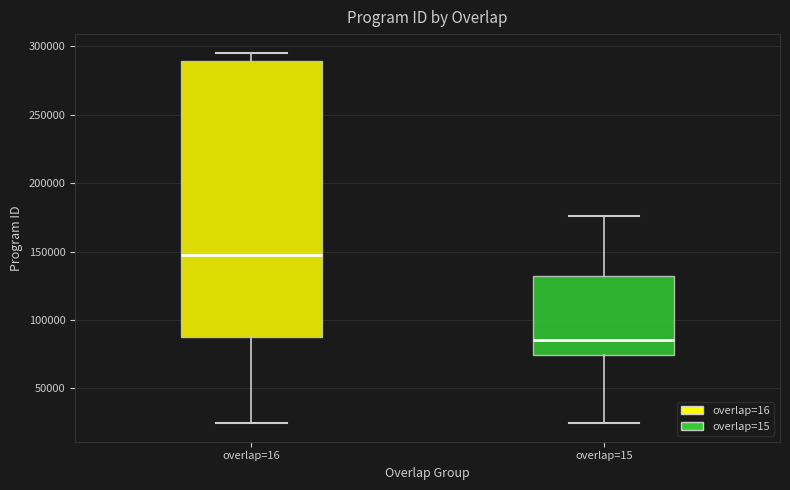

Reading left to right, transcribe this box plot: for each box, give where its median line is, the range the box spans, and where its two whiskers end, as read against the y-axis. The values are not printed on the chart, so give them approximately, as read against the axis.

overlap=16: median 145000, box 90000 to 290000, whiskers 25000 to 295000
overlap=15: median 85000, box 75000 to 130000, whiskers 25000 to 175000